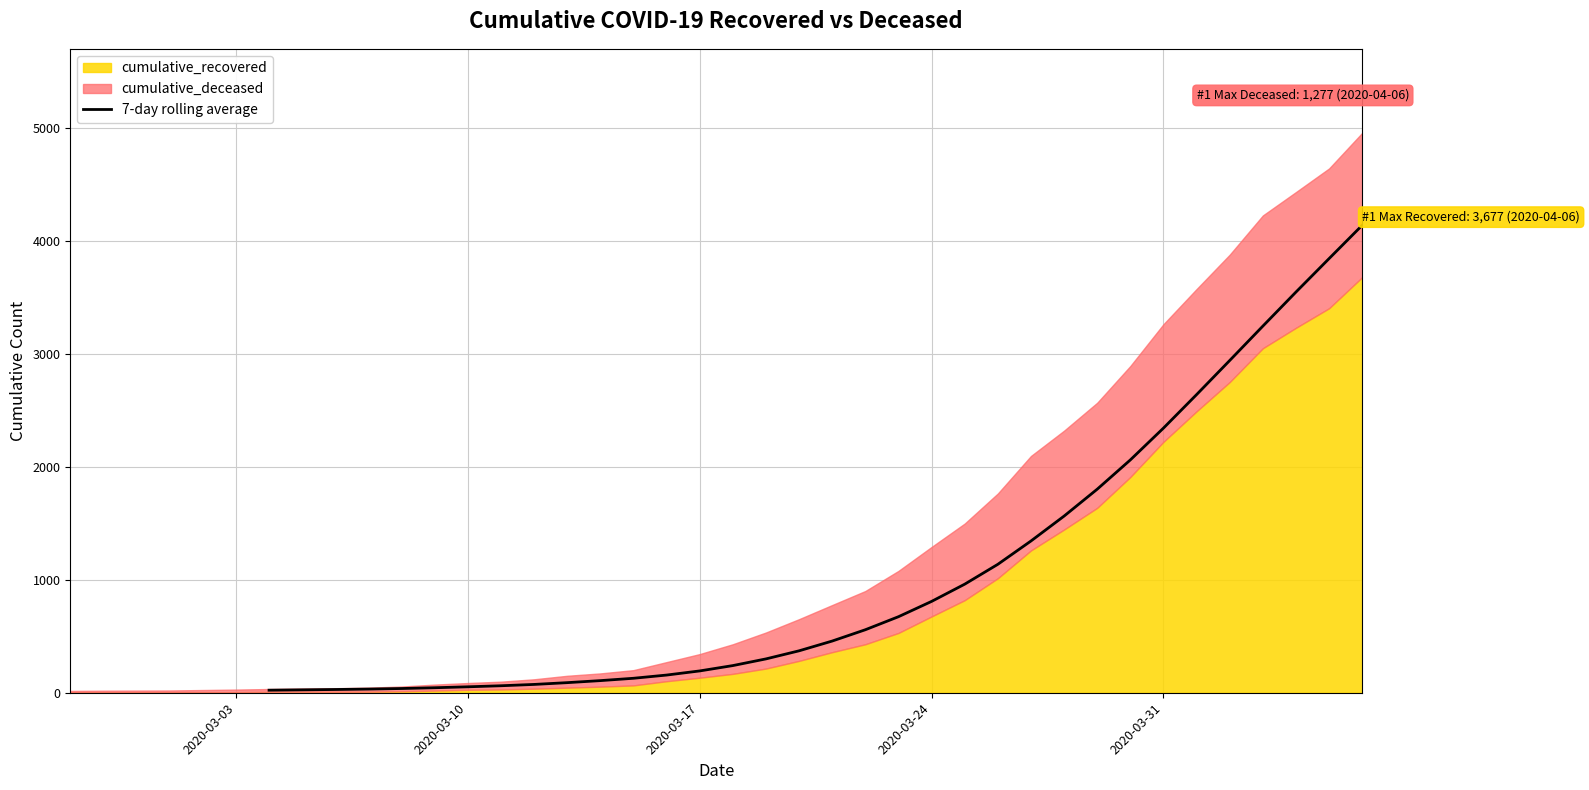

The chart shows a value of 54.2 at 2020-03-24. True or false?

False